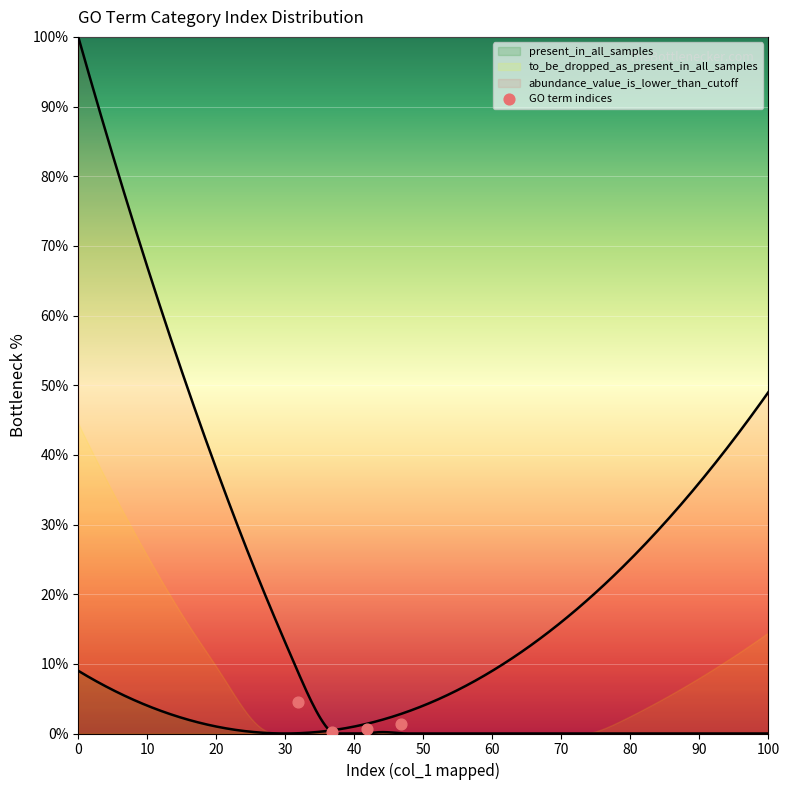

What is the average X value?

39.3